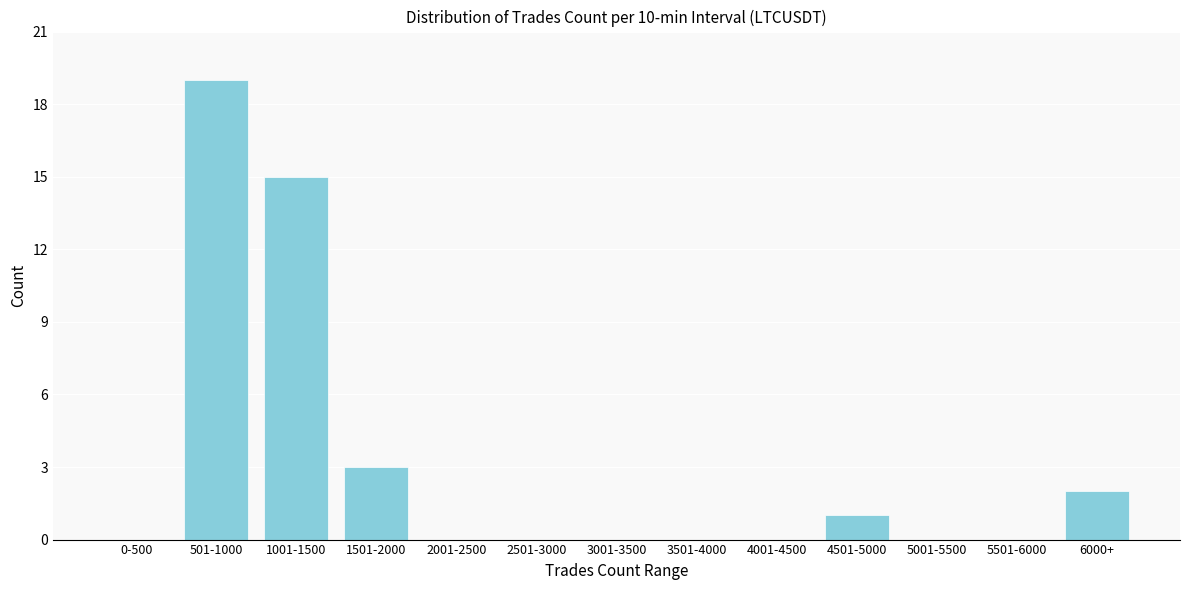

Reading left to right, transcribe all the data shown in this chart.

0-500=0	501-1000=19	1001-1500=15	1501-2000=3	2001-2500=0	2501-3000=0	3001-3500=0	3501-4000=0	4001-4500=0	4501-5000=1	5001-5500=0	5501-6000=0	6000+=2